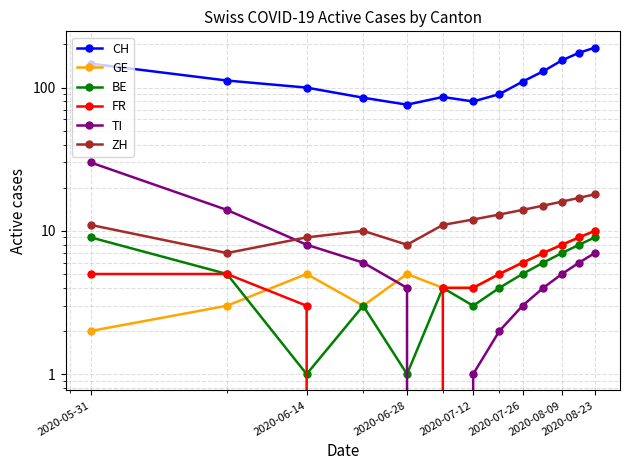

The value of FR at 2020-08-23 is 10. True or false?

True